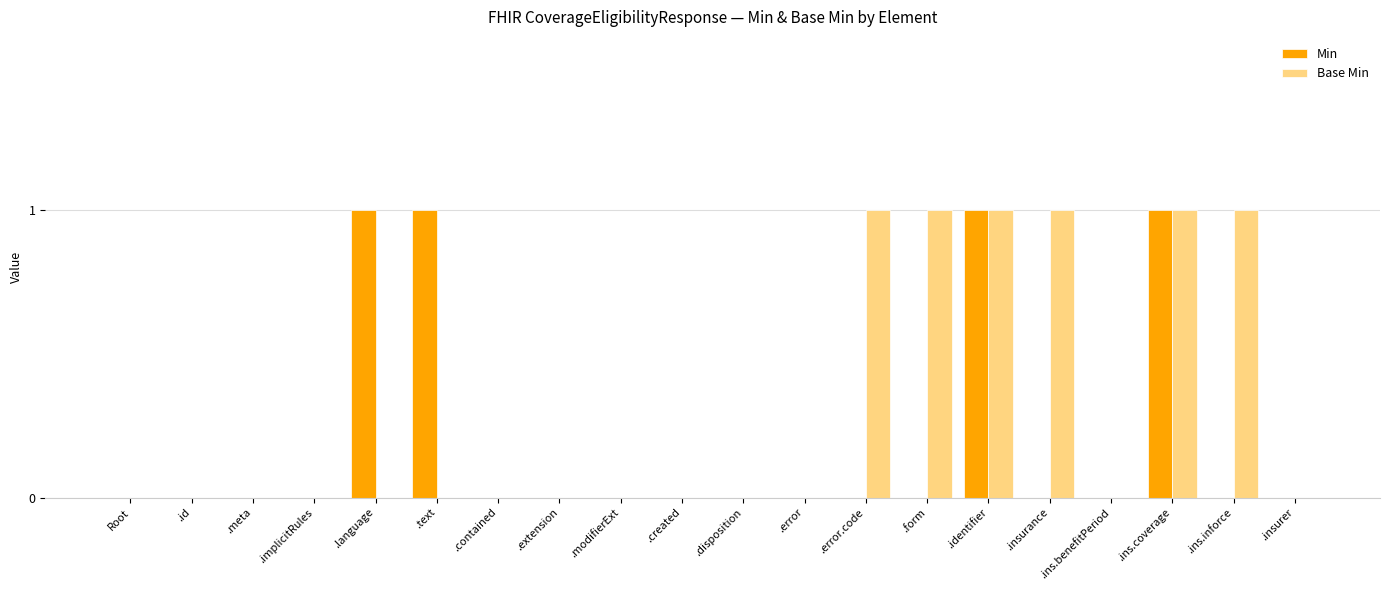

Does the chart contain stacked bars?

No